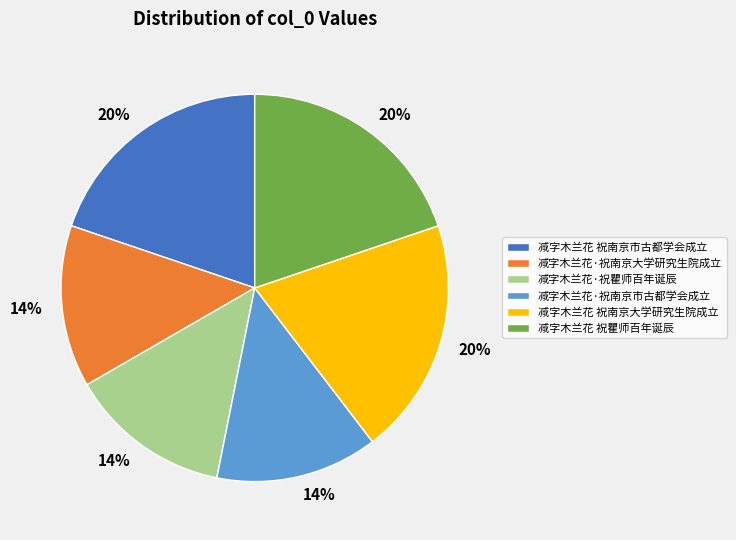

Is it true that 减字木兰花·祝南京市古都学会成立 is 26% of the pie?

False